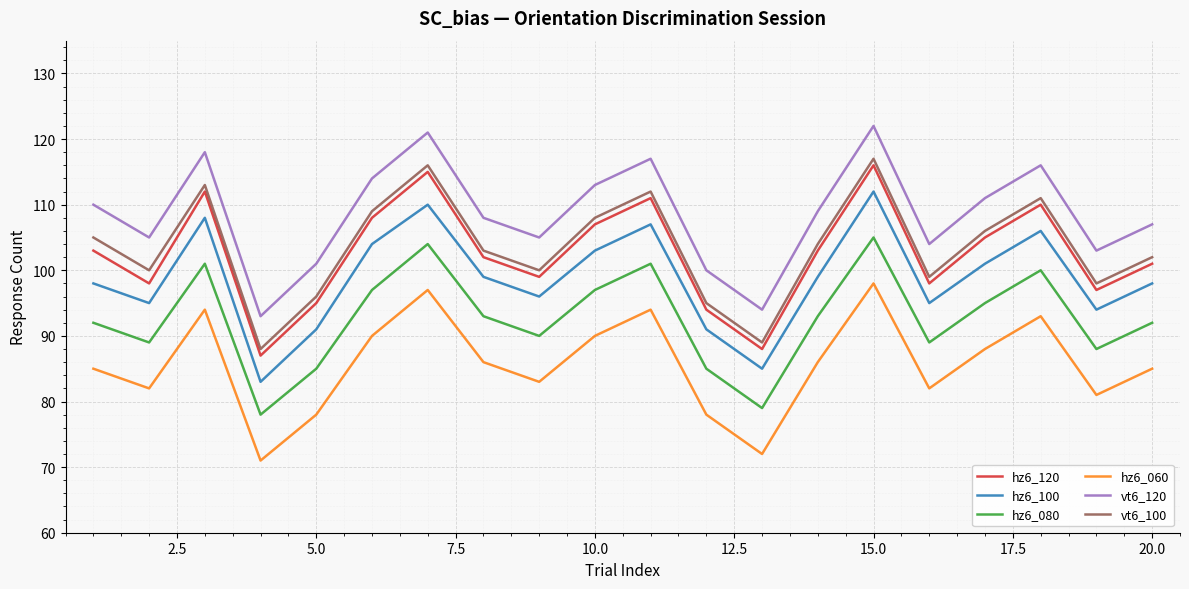

List the series in order of their peak value, highest first.

vt6_120, vt6_100, hz6_120, hz6_100, hz6_080, hz6_060